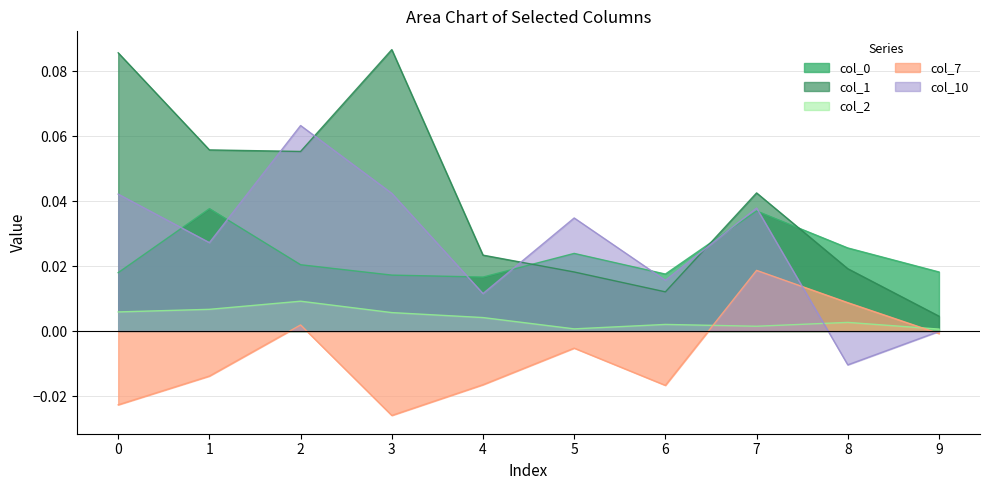

True or false: 10 and 1 intersect in this chart.

True